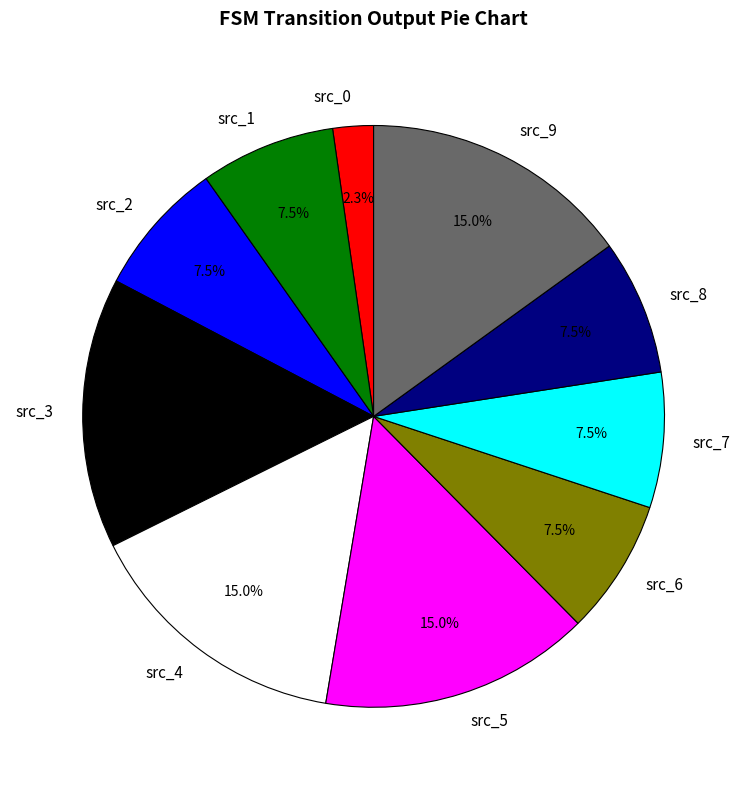

Which category has the smallest portion of the pie?

src_0